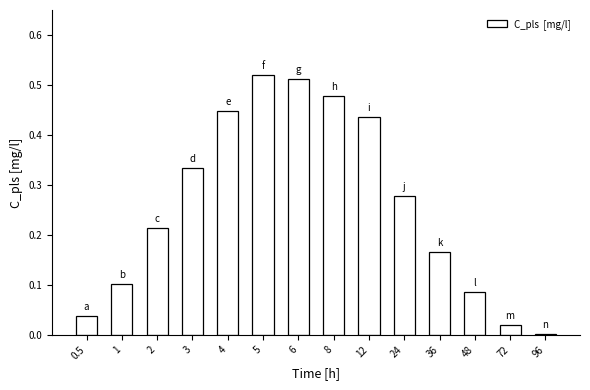

What is the sum of the values at 24 and 3?

0.6